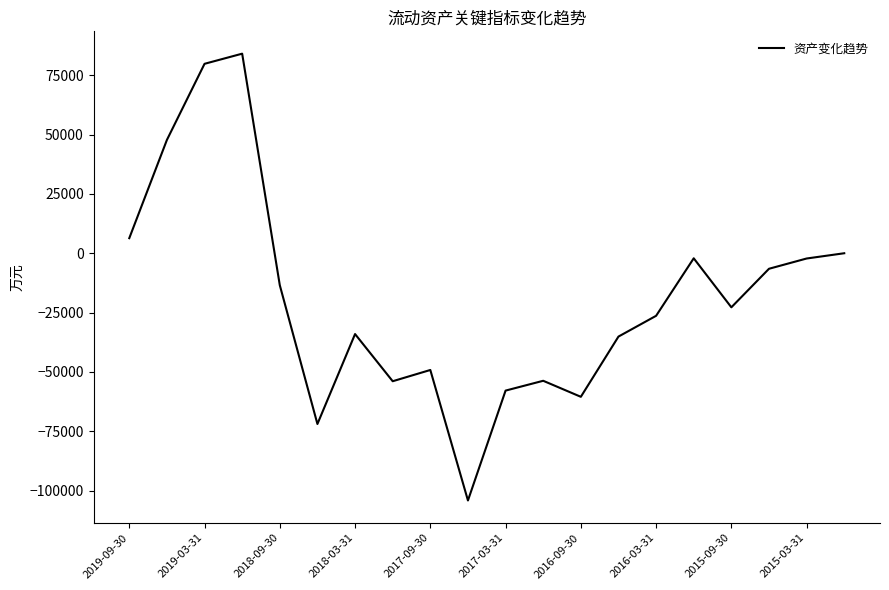

What is the average value?

-18795.5